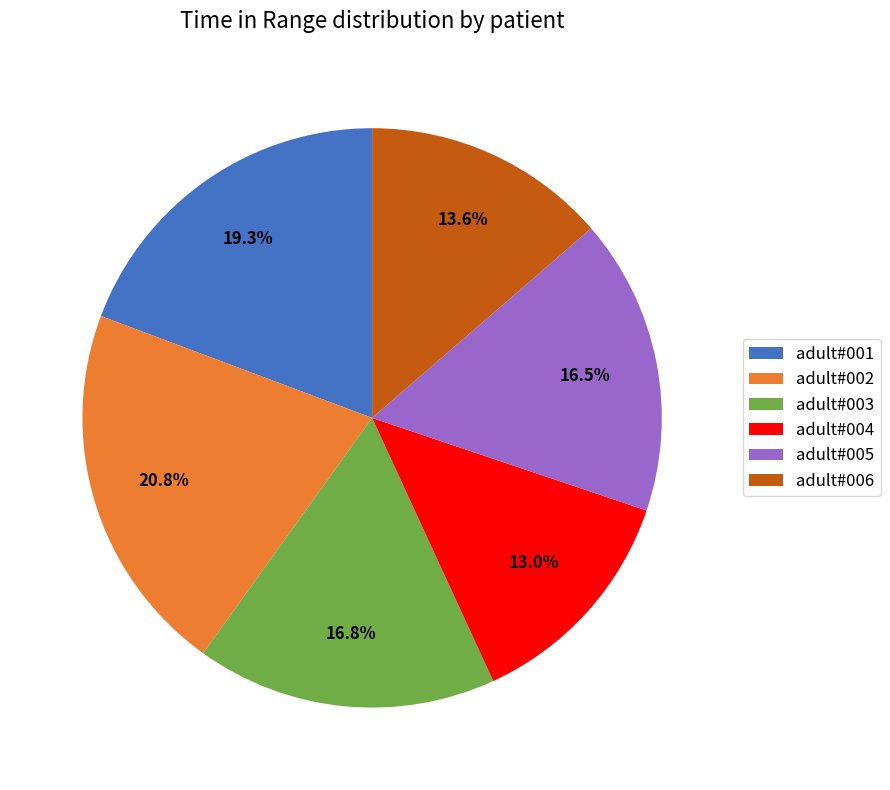

How much of the chart is everything except adult#001?

80.7%